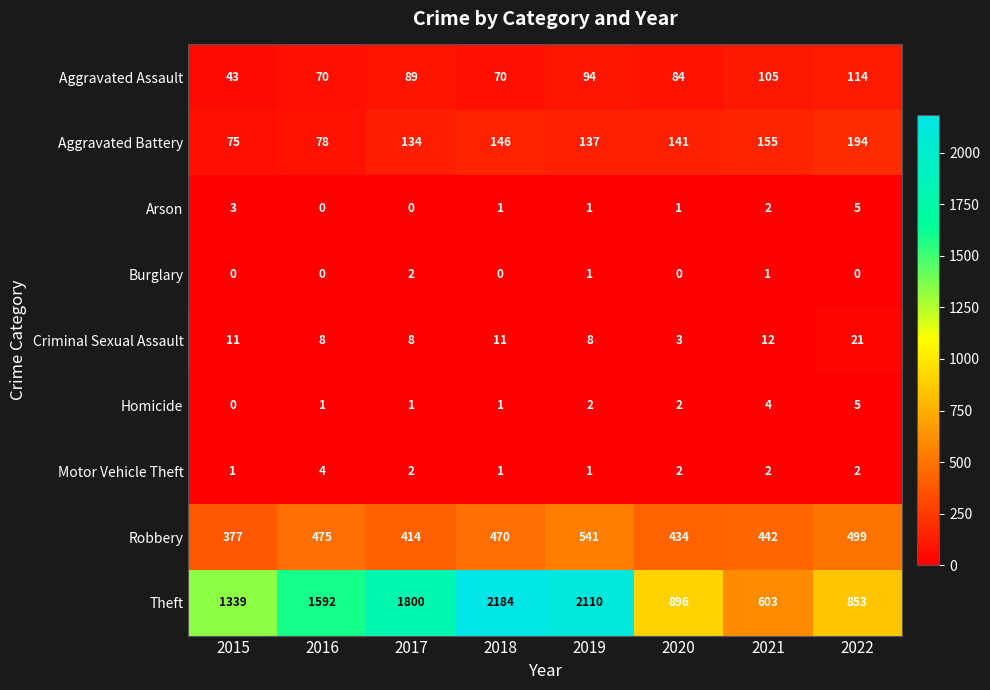

True or false: Motor Vehicle Theft has a value of 3 at 2021.

False